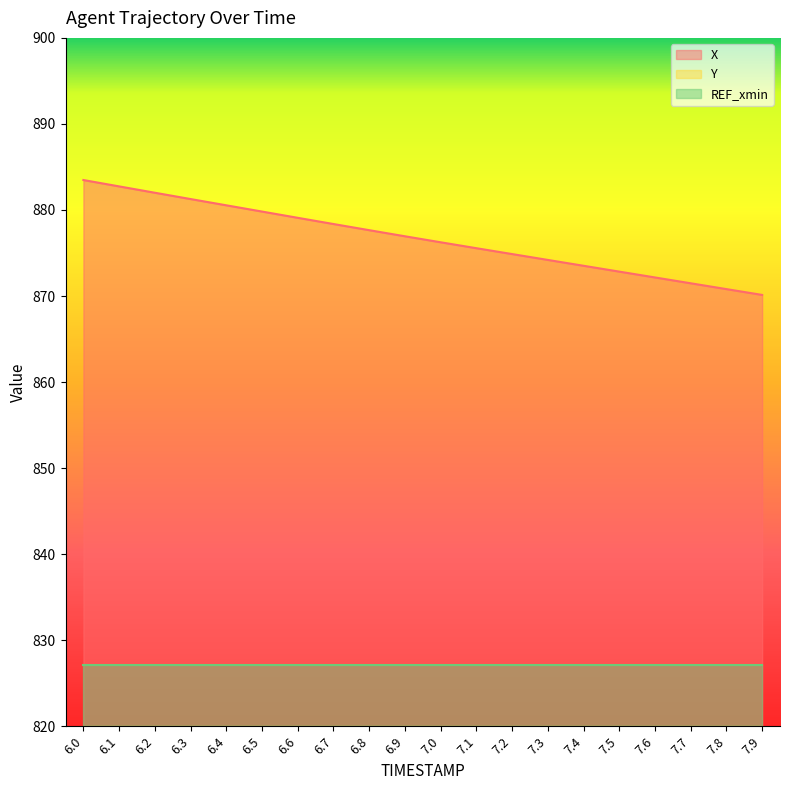

Which has a higher value, 6.2 or 6.5?

6.2